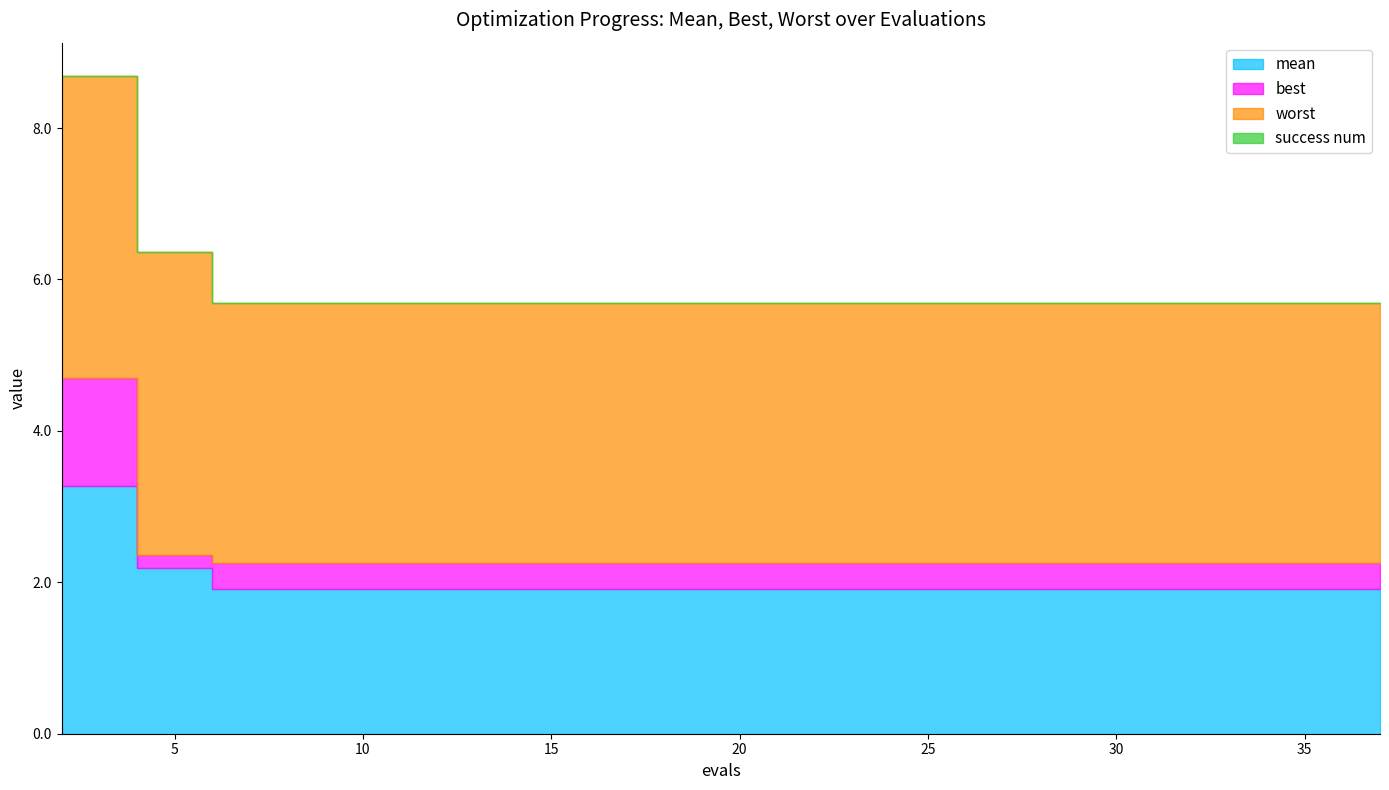

Which series changed the most between 22 and 30?

mean